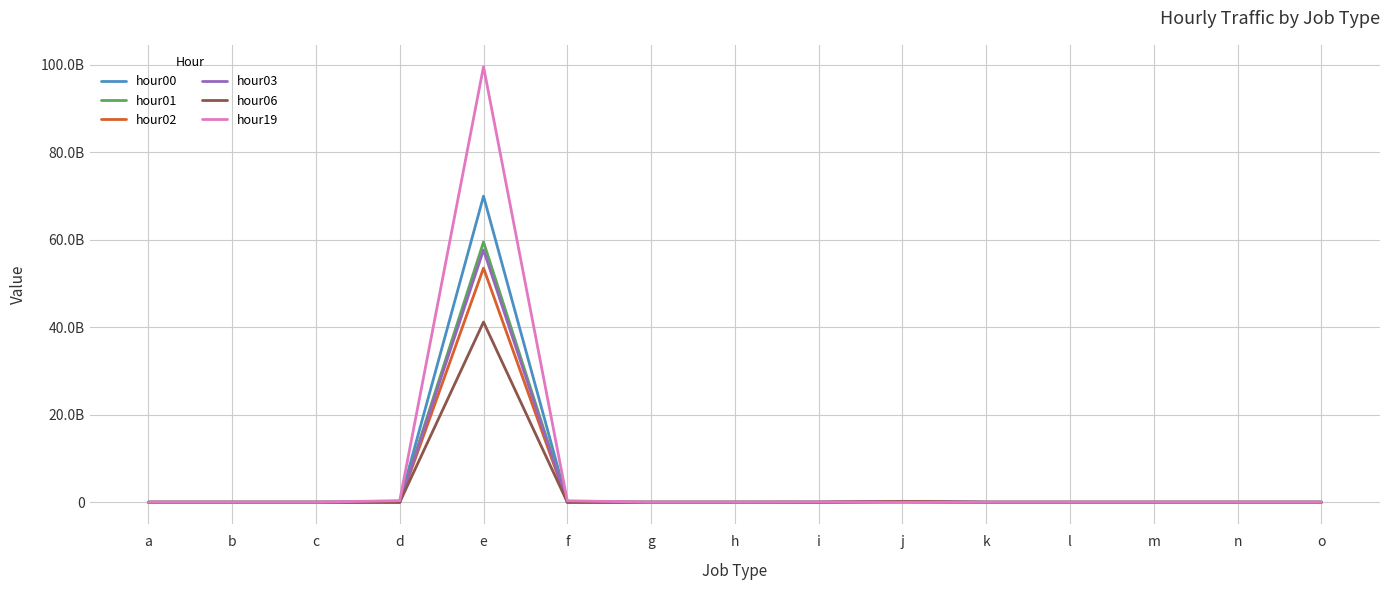

Is this an area chart (filled region under the line)?

No